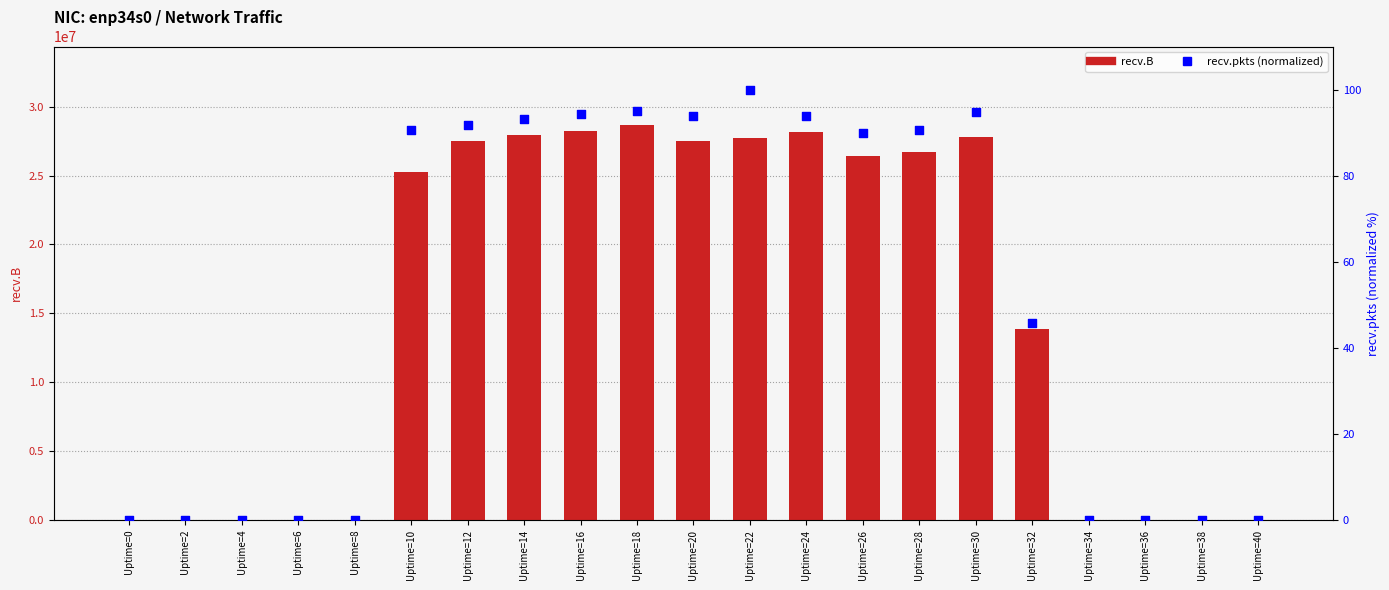

Which series has the largest total across all categories?

recv.B